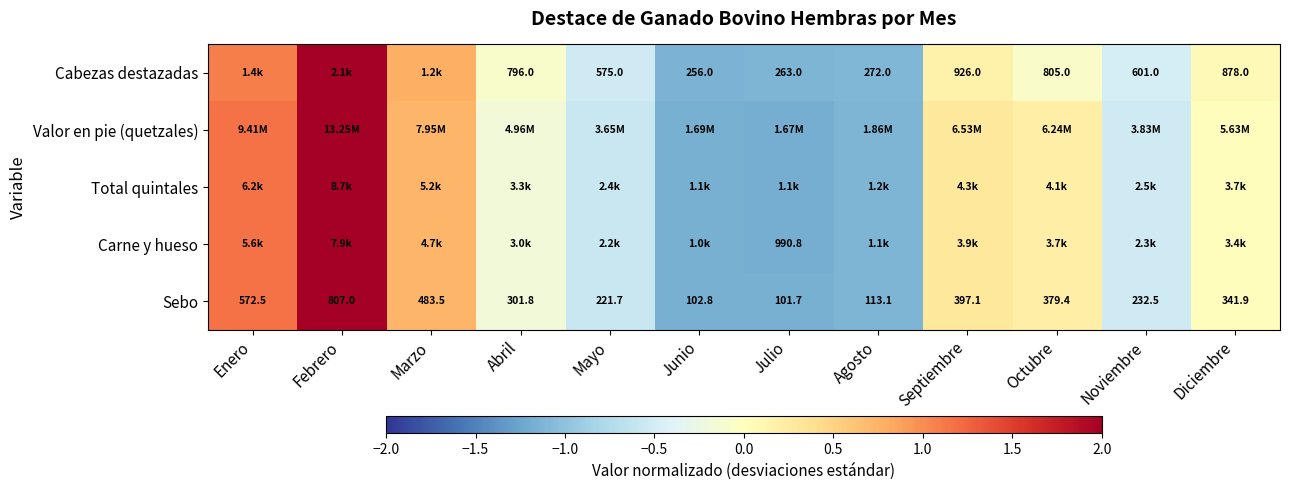

Count the number of data series in this chart.

5